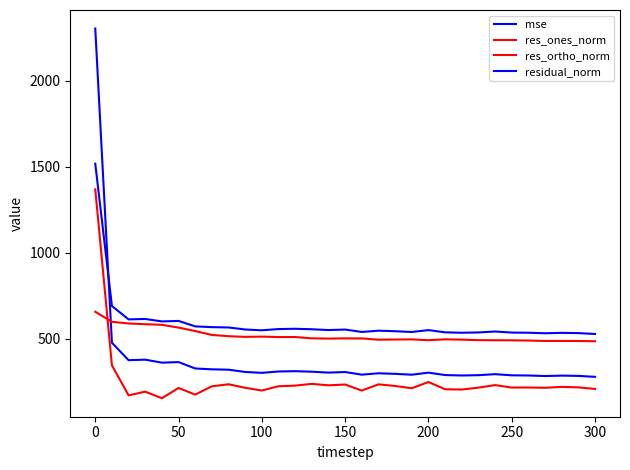

How many categories are shown in the chart?

31